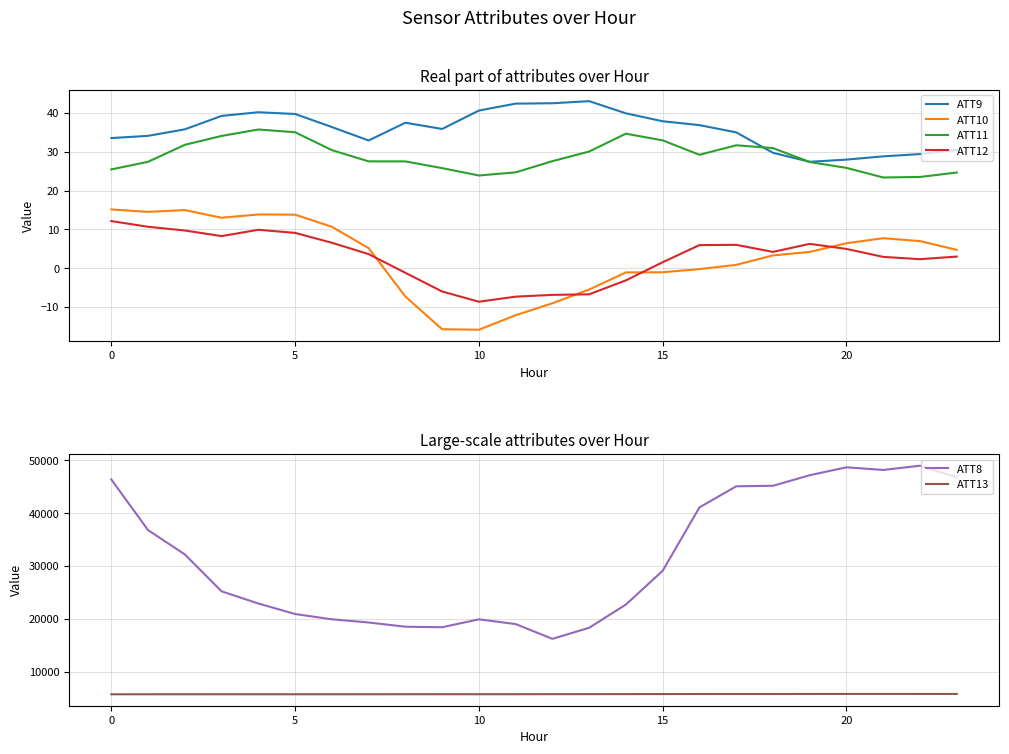

True or false: ATT8 and ATT13 cross at least once.

False